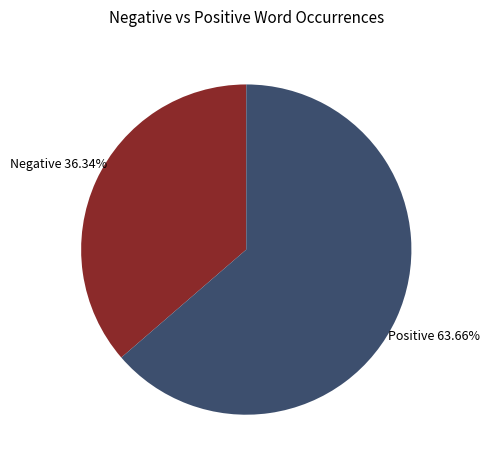

To the nearest percent, what is the difference between the largest and smallest slice percentages?

27%